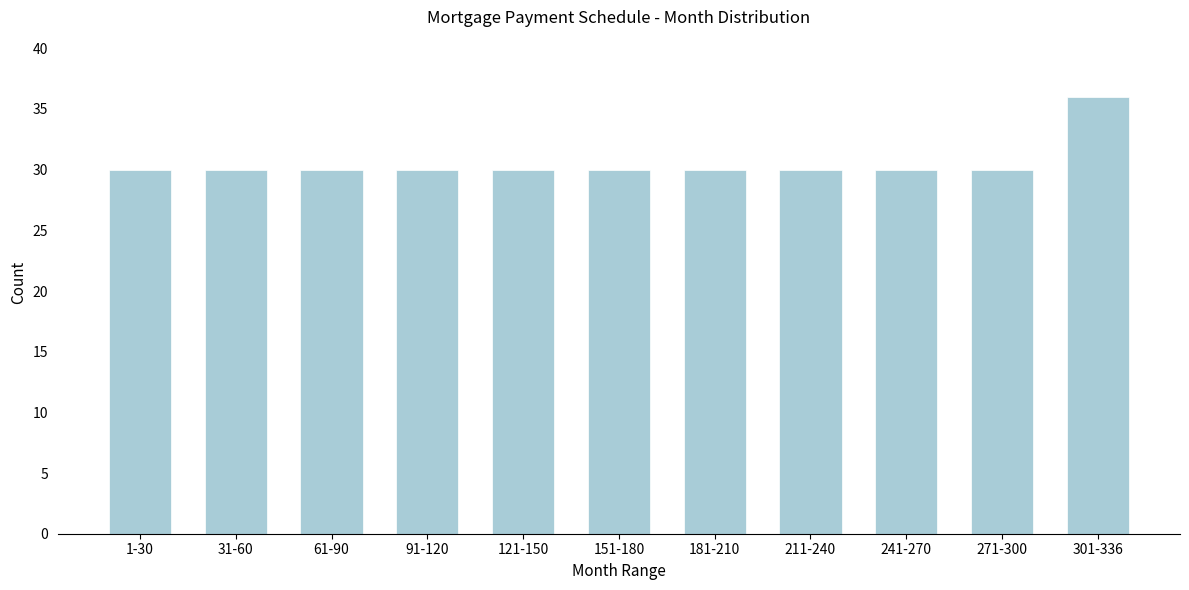

Reading left to right, list all the values displayed in this chart.

30	30	30	30	30	30	30	30	30	30	36